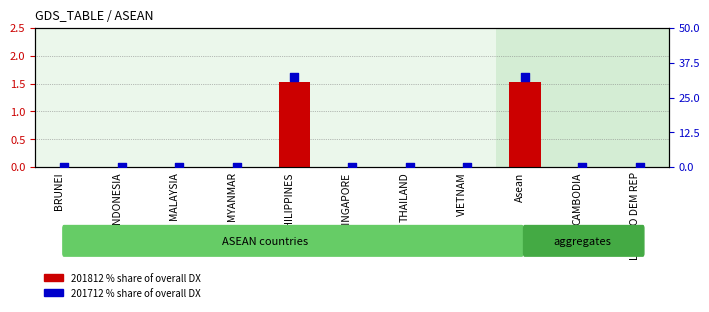

What is the total value across all series at PHILIPPINES?

33.8